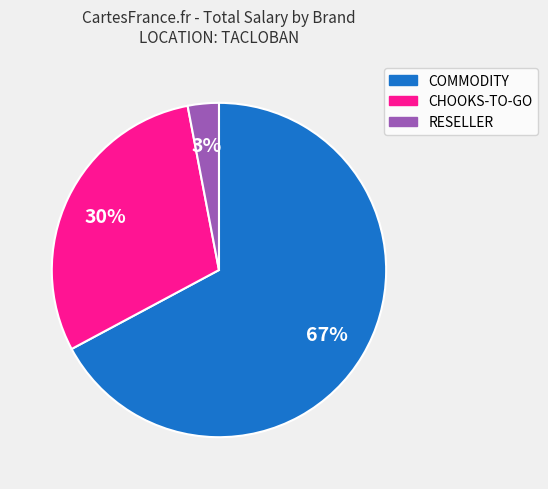

To the nearest percent, what is the difference between the largest and smallest slice percentages?

64%